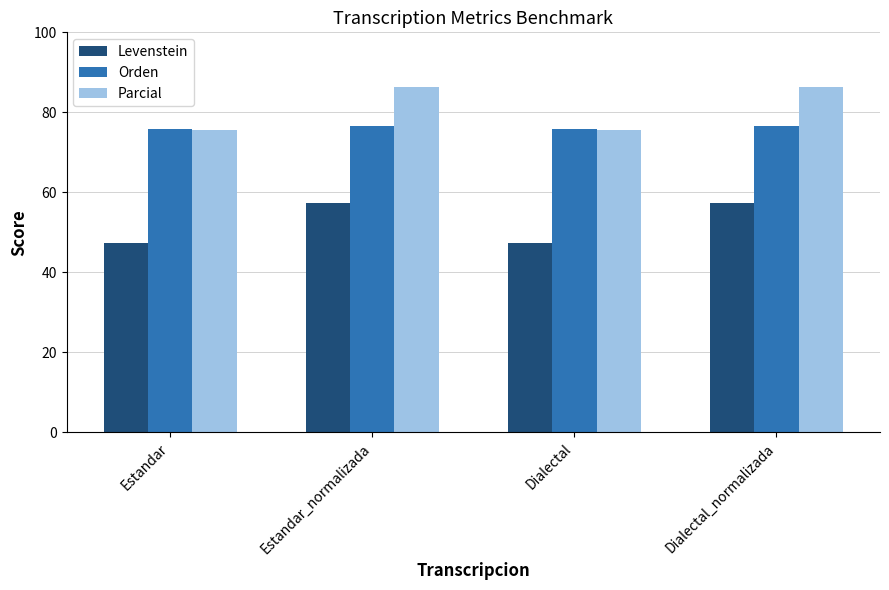

What are all the series names shown in the legend?

Levenstein, Orden, Parcial